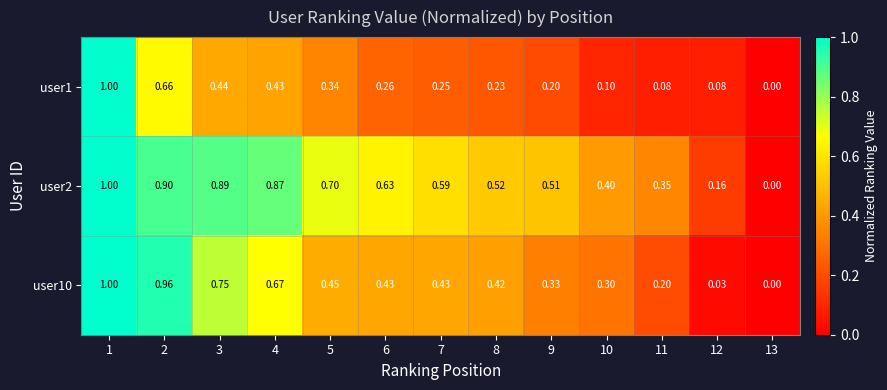

At how many categories does at least one series exceed 0?

12